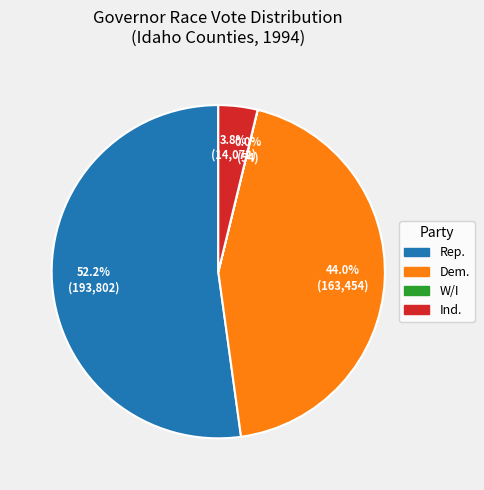

Which slice represents more than half of the pie?

Rep.